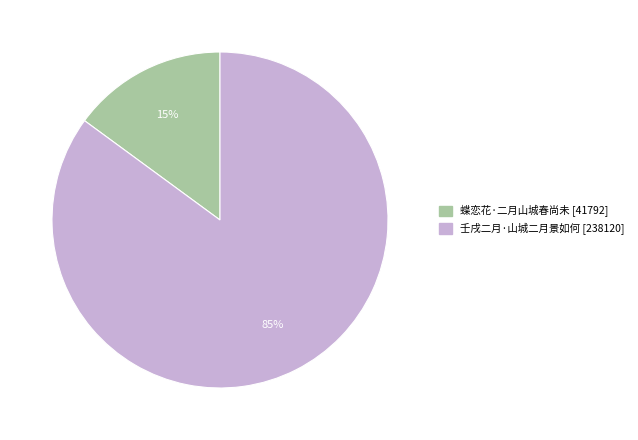

To the nearest percent, what is the difference between the largest and smallest slice percentages?

70%